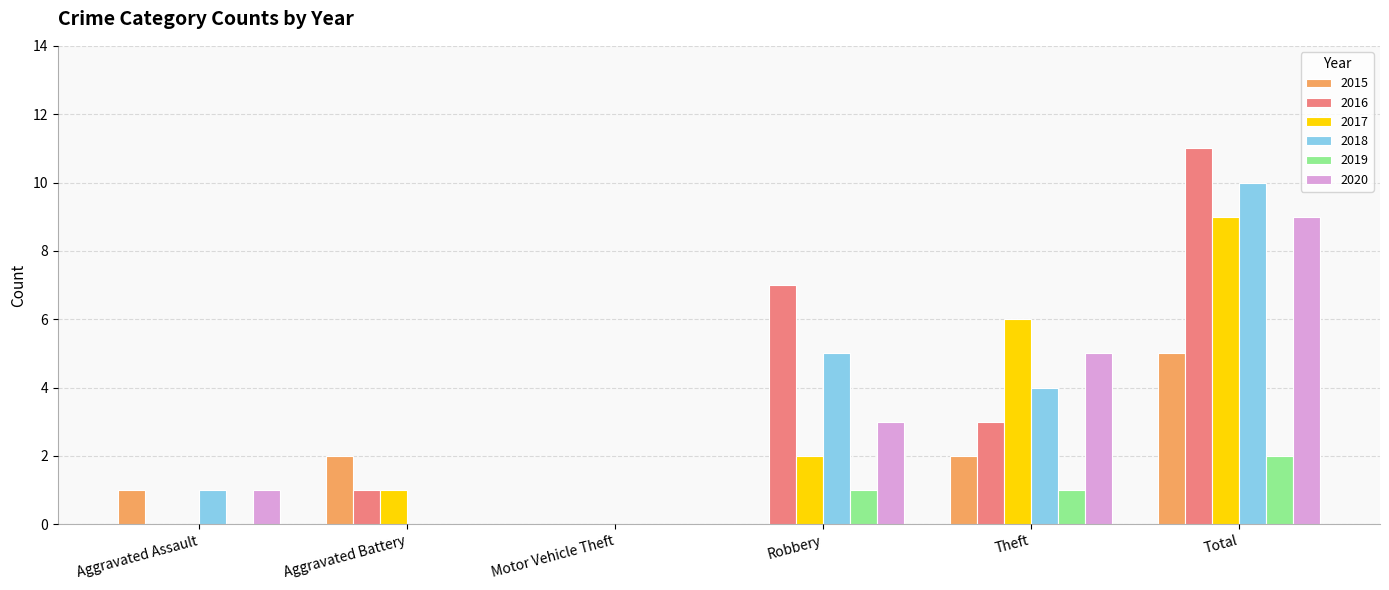

Count the number of data series in this chart.

6